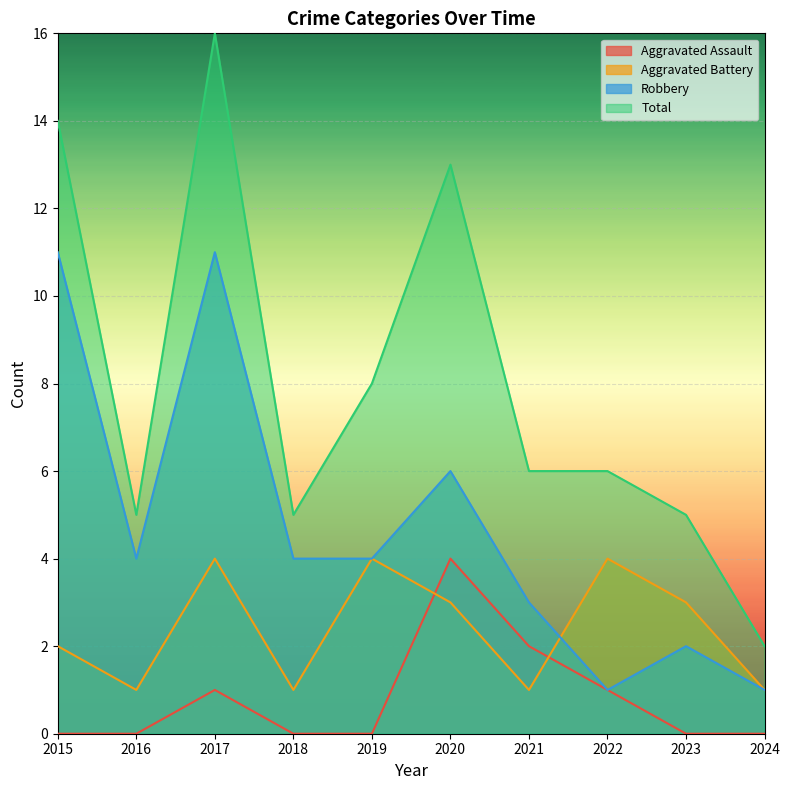

True or false: Total and Robbery cross at least once.

False